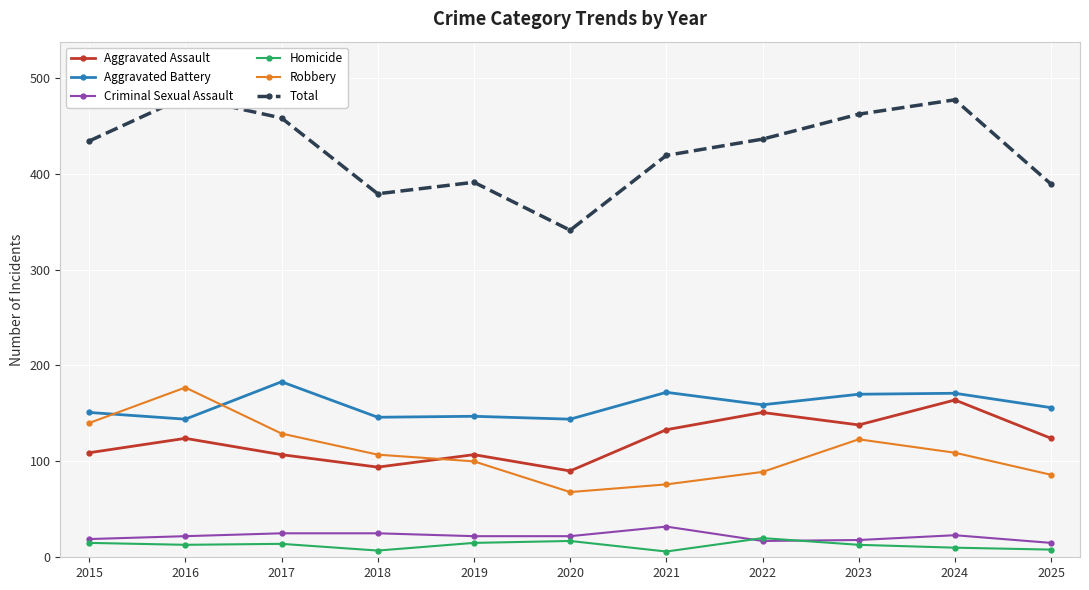

Which label corresponds to the smallest value in the chart?

2021